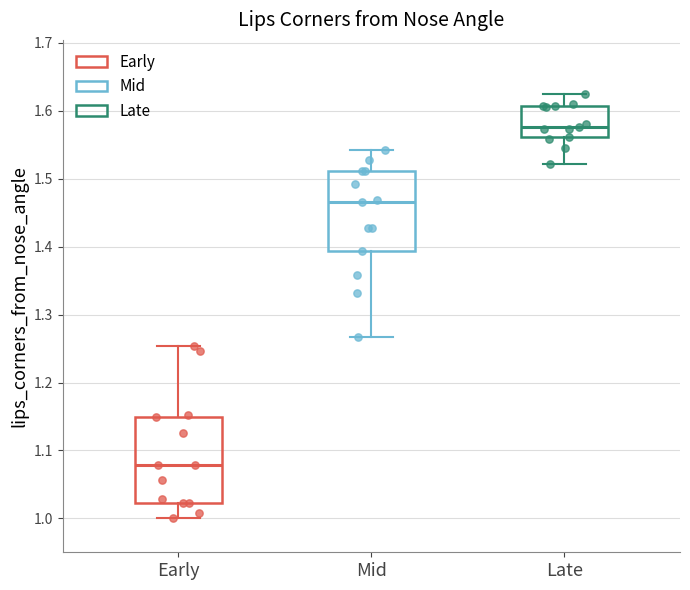

Reading left to right, read every box against the y-axis: the position of its median line, the range the box covers, and the ends of its whiskers. The values are not printed on the chart, so give them approximately, as read against the axis.

Early: median 1.08, box 1.02 to 1.15, whiskers 1.00 to 1.25
Mid: median 1.47, box 1.39 to 1.51, whiskers 1.27 to 1.54
Late: median 1.58, box 1.56 to 1.61, whiskers 1.52 to 1.62